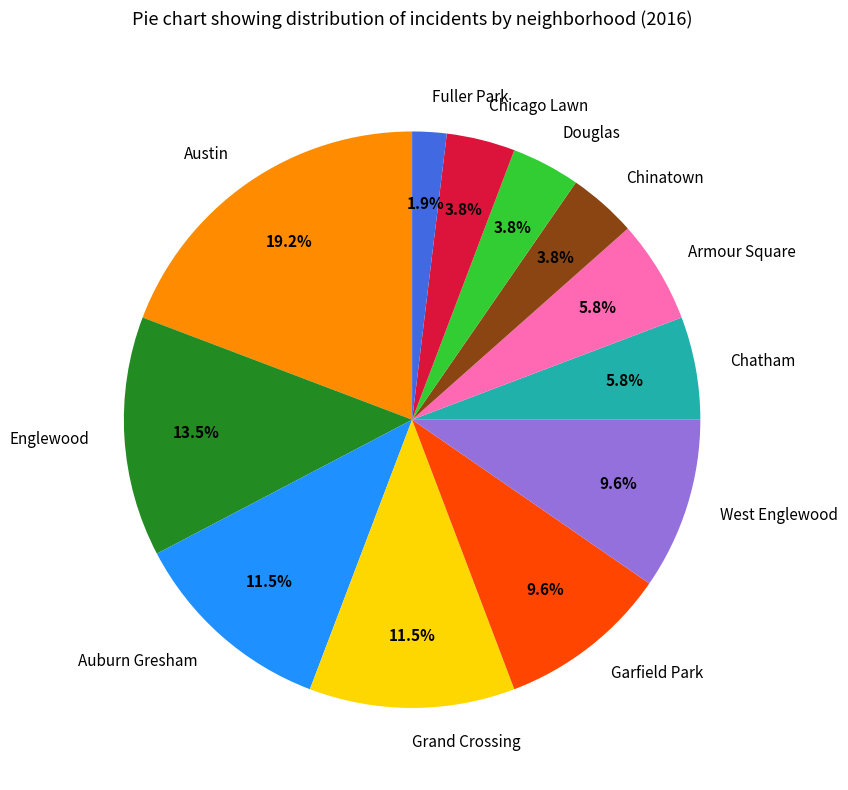

Which has a higher value, Austin or West Englewood?

Austin